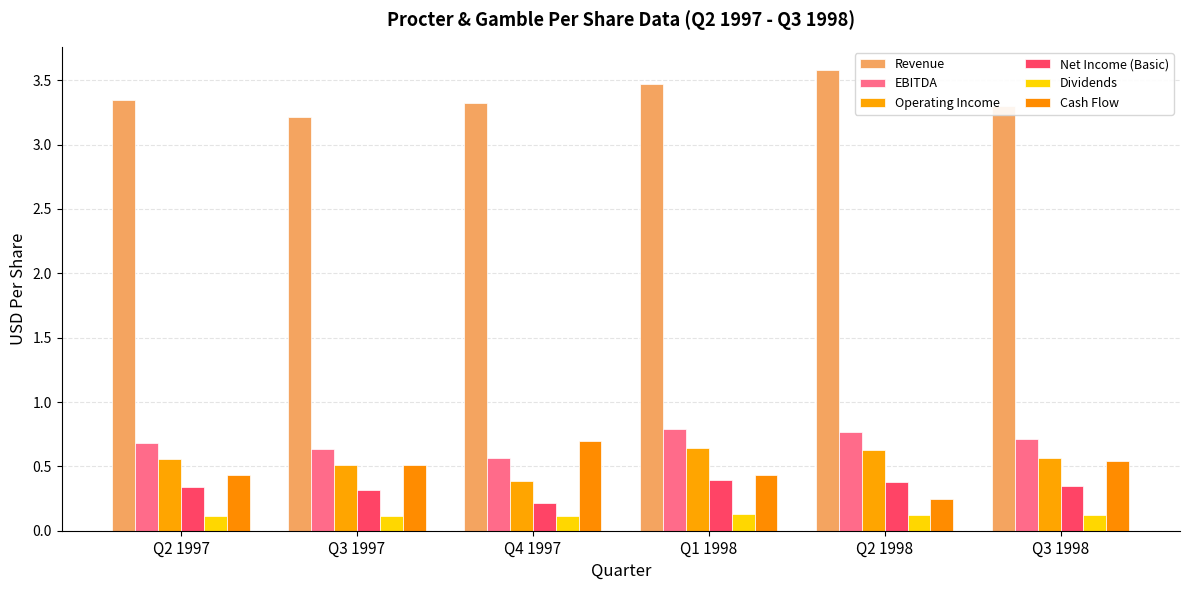

Rank the series by their maximum value, from lowest to highest.

Dividends, Net Income (Basic), Operating Income, Cash Flow, EBITDA, Revenue